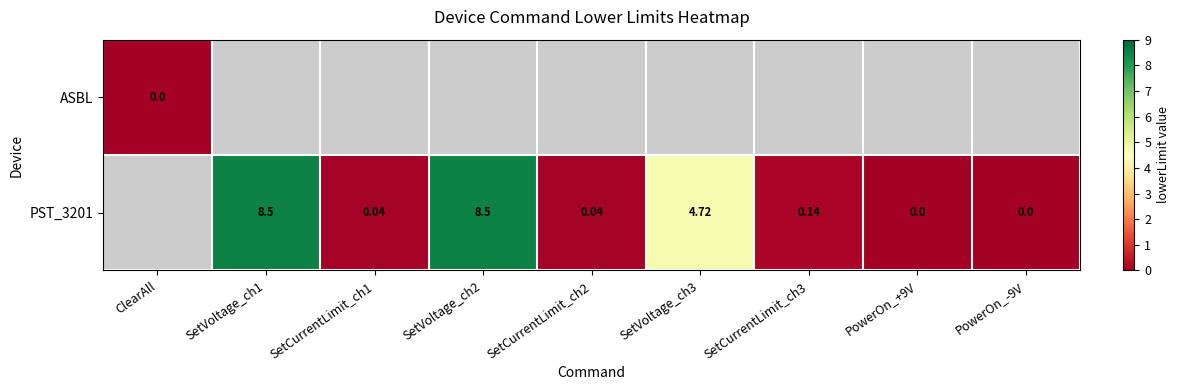

Is the value of ASBL at ClearAll greater than the value of PST_3201 at PowerOn_-9V?

No